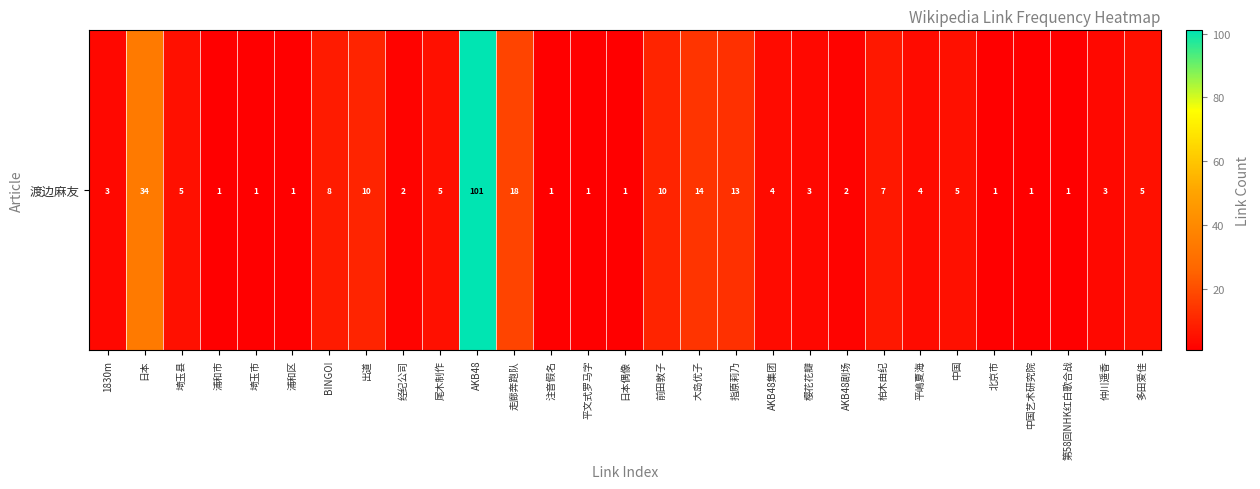

Between 走廊奔跑队 and 经纪公司, which is larger?

走廊奔跑队